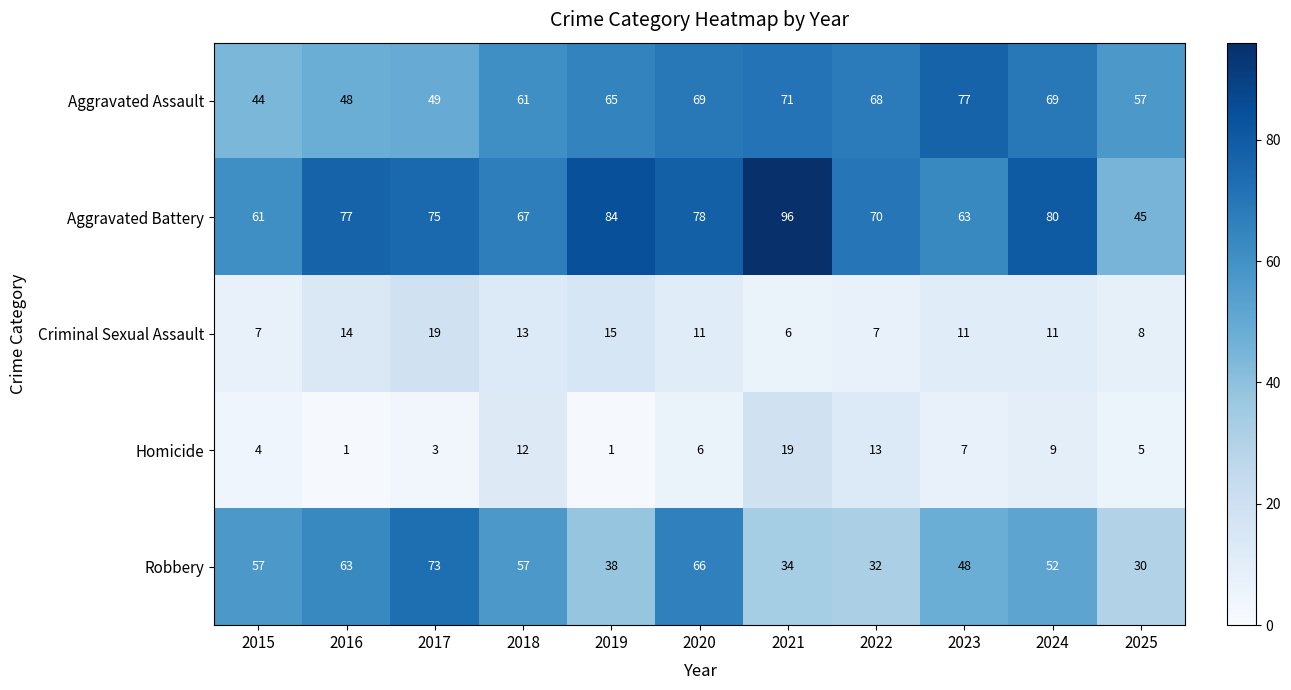

What is the highest value of the Homicide series?

19